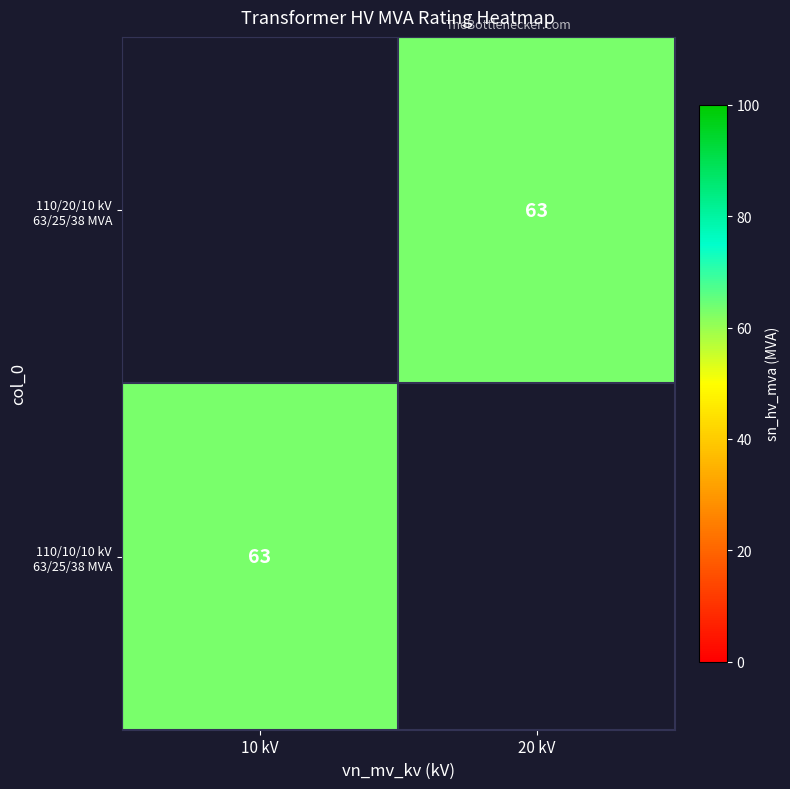

Rank the series by their maximum value, from lowest to highest.

110/20/10 kV 63/25/38 MVA, 110/10/10 kV 63/25/38 MVA